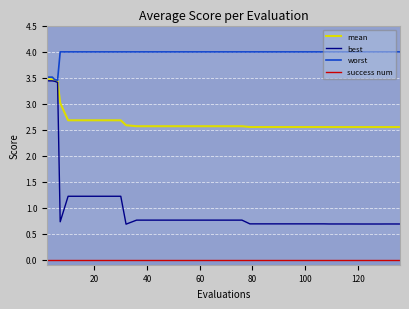

Which series has the largest range (max minus min)?

best